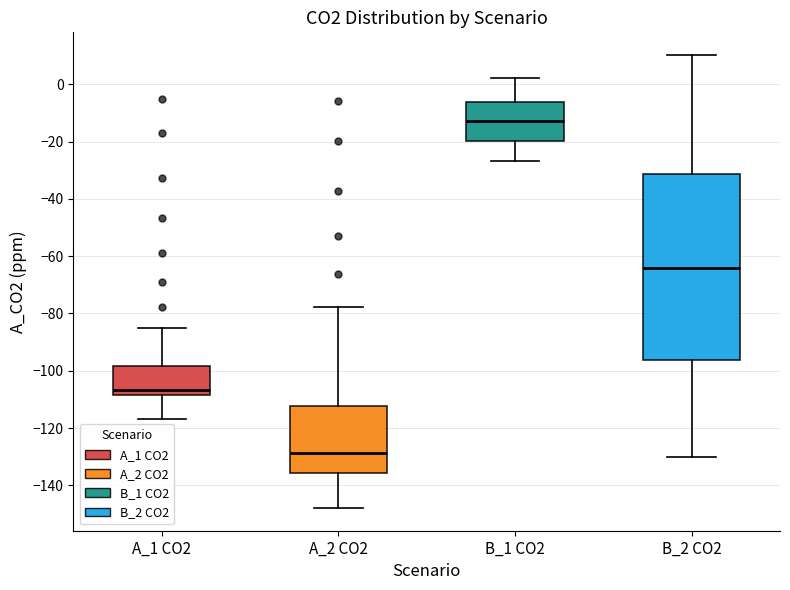

Which box has the lowest median line?

A_2 CO2